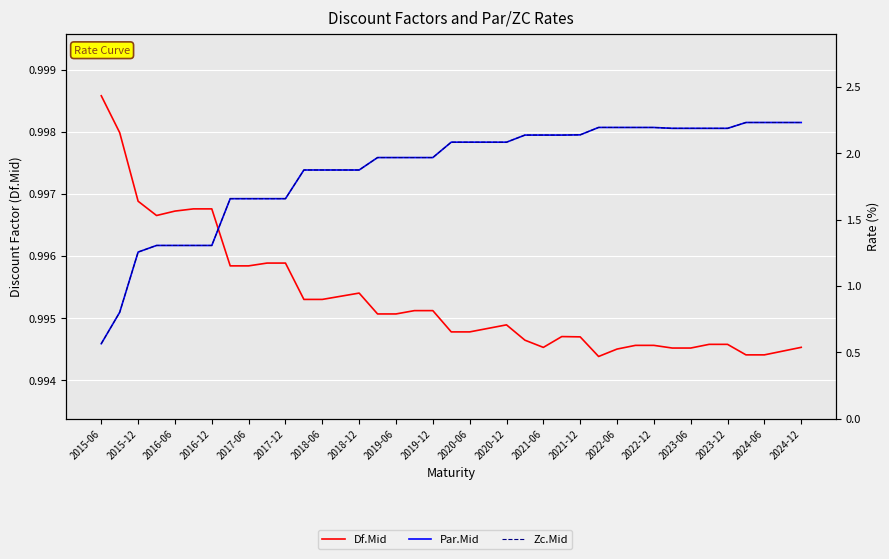

Where is the first local minimum for Zc.Mid?

2018-12